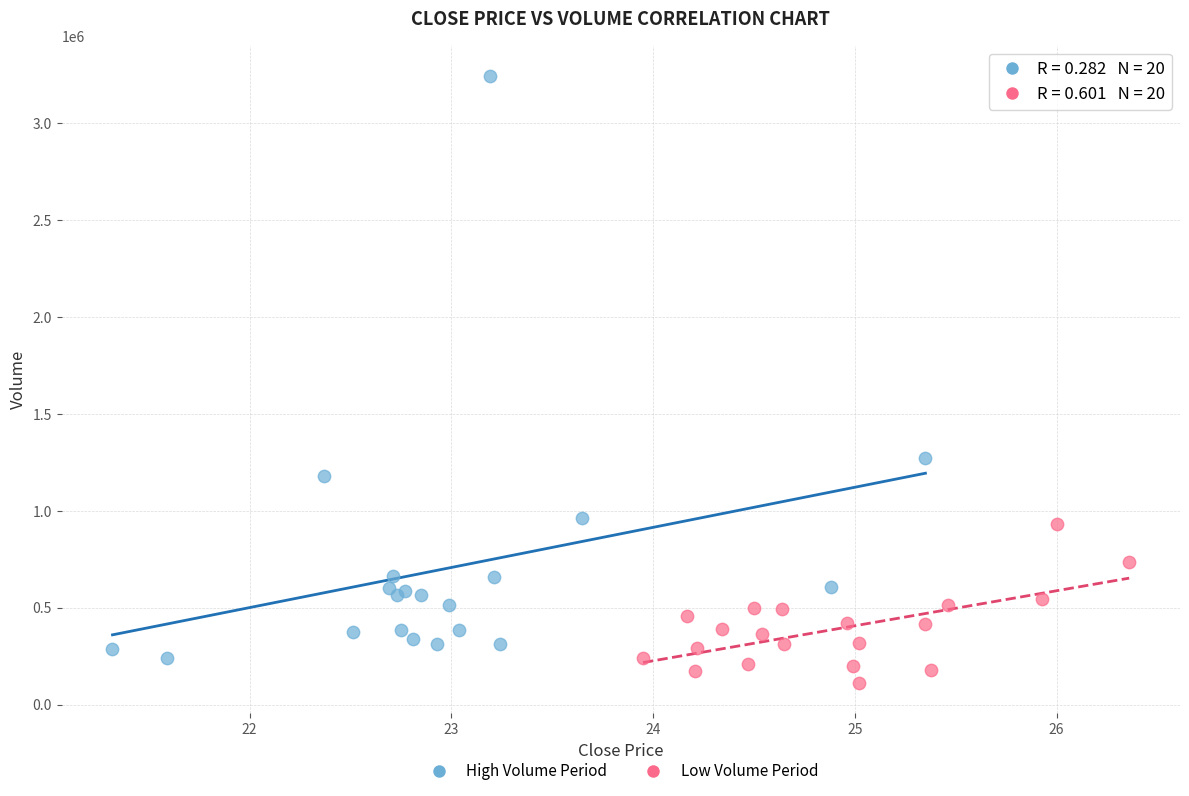

Which series has the largest Y range (max minus min)?

High Volume Period